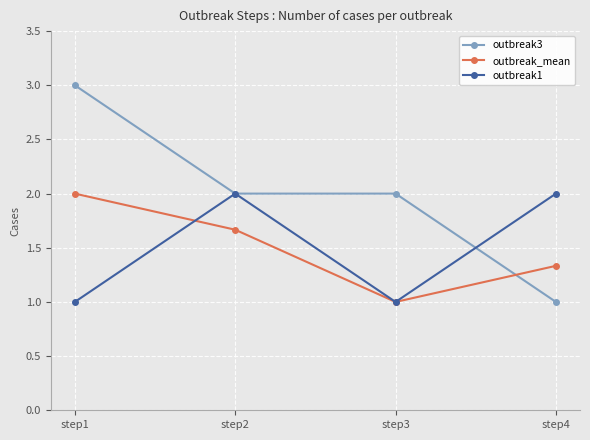

Where is outbreak_mean nearest to the value 1?

step3